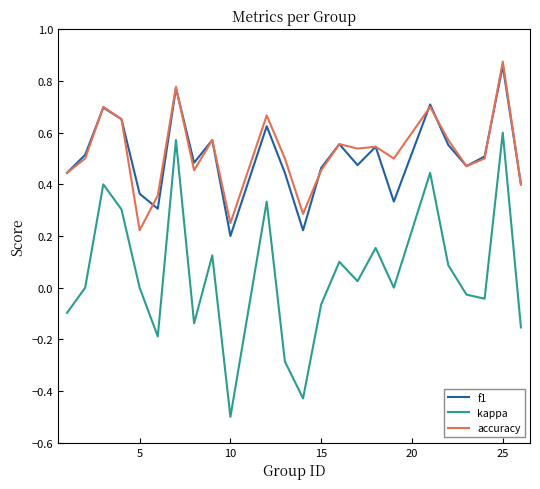

True or false: f1 and kappa intersect in this chart.

False